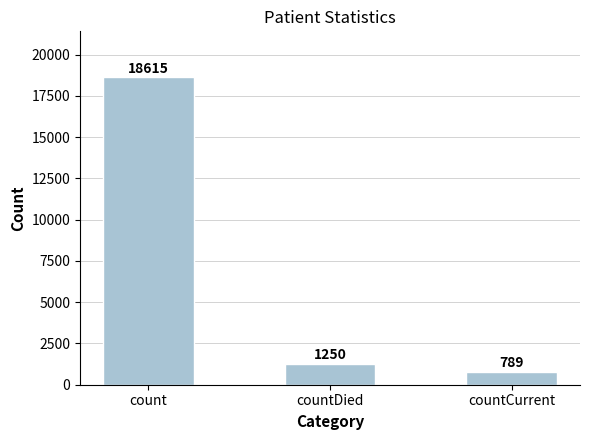

What position from the right is count?

3